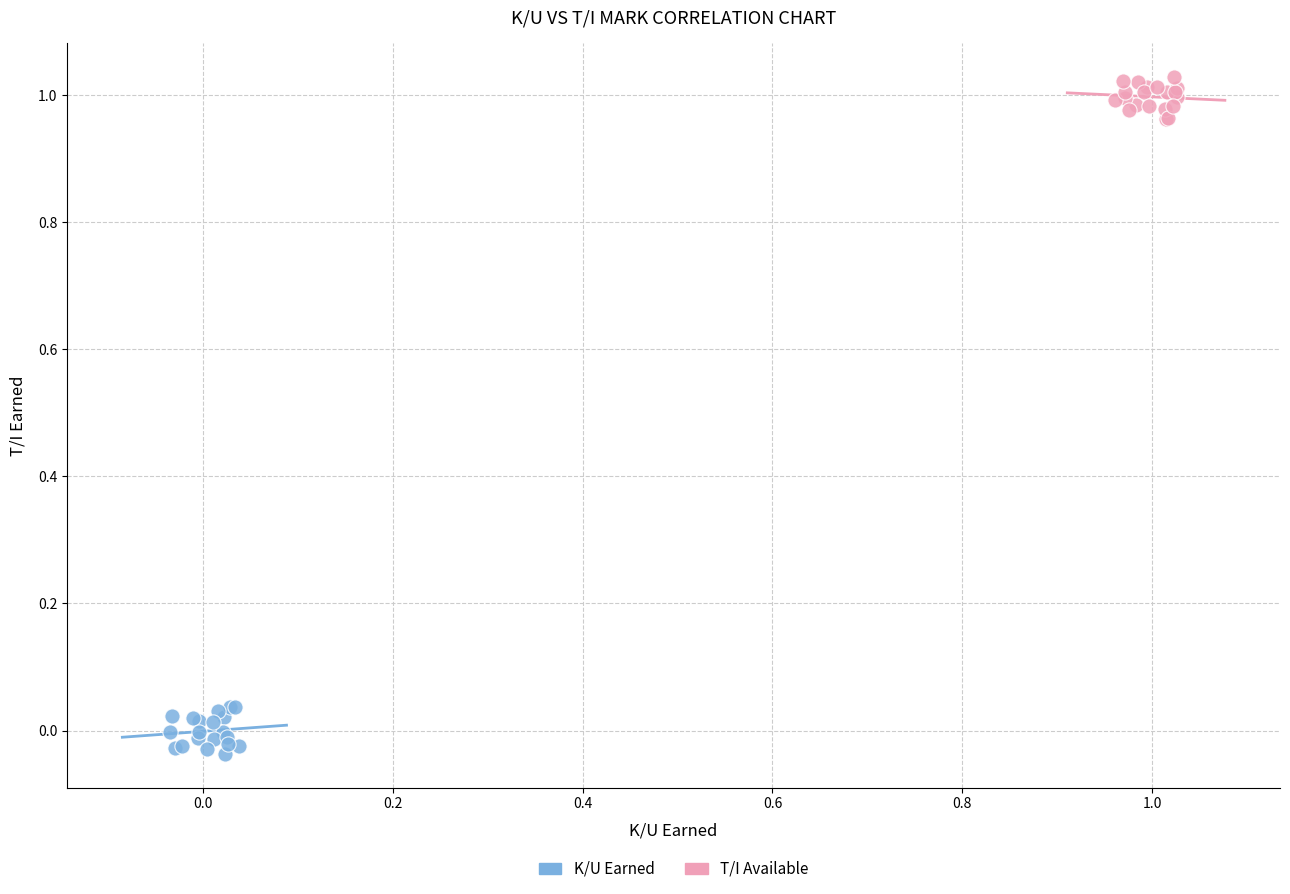

Which series contains the lowest Y value?

K/U Earned